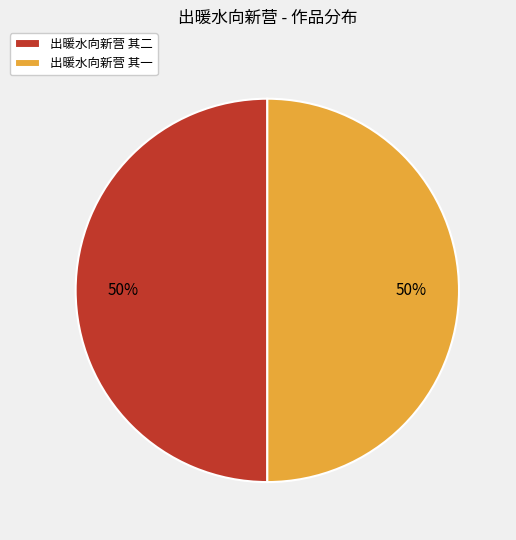

Is it true that 出暖水向新营 其二 is 40% of the pie?

False